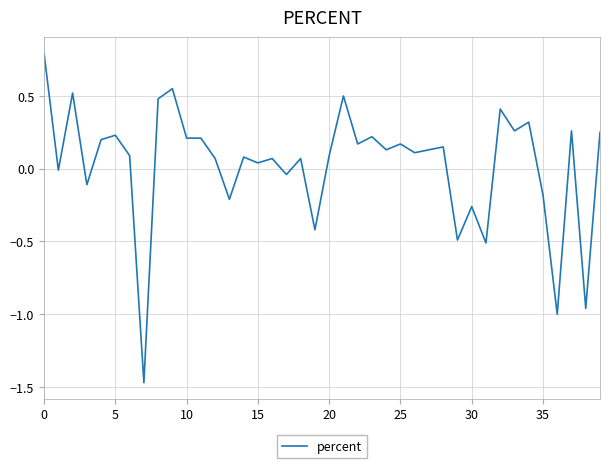

How many lines are shown in the chart?

1